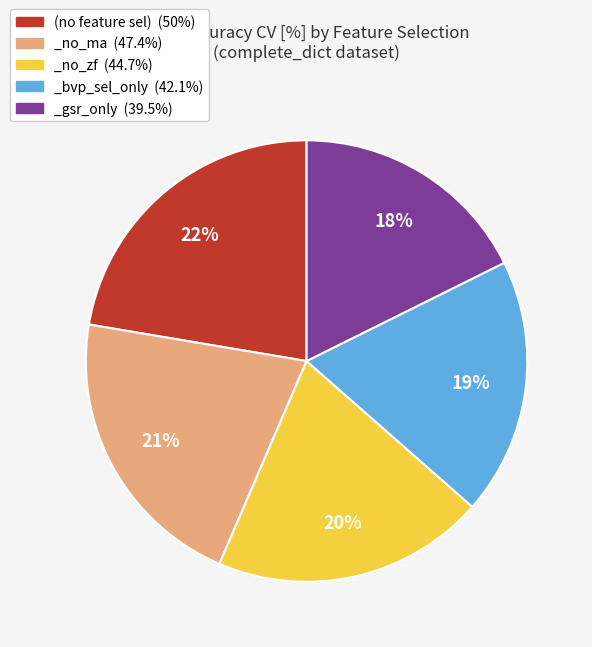

Between _gsr_only and _no_ma, which is larger?

_no_ma